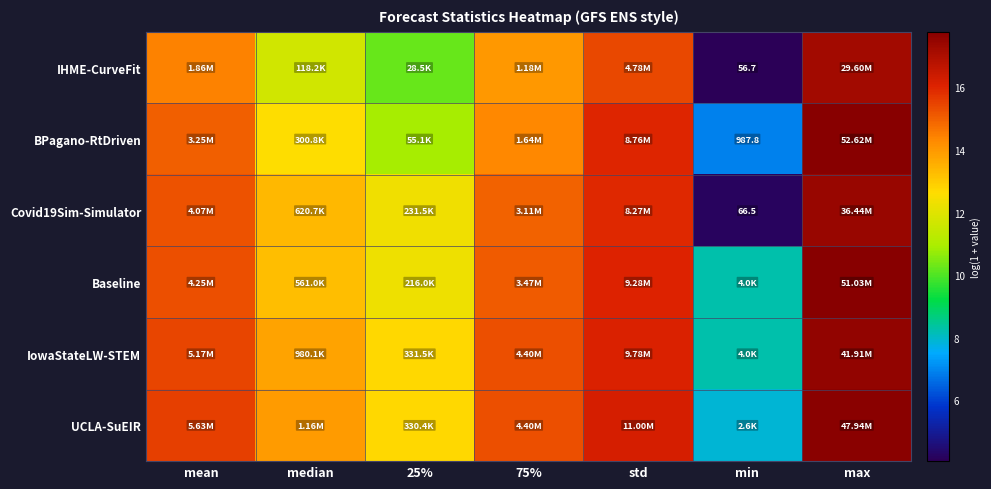

The value of Baseline at median is 4.2. True or false?

False